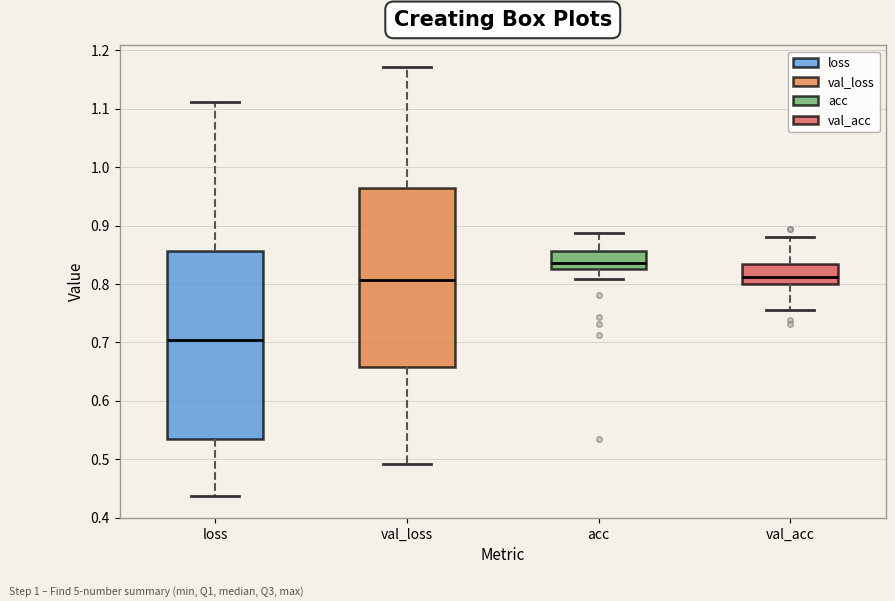

Which box has the lowest median line?

loss